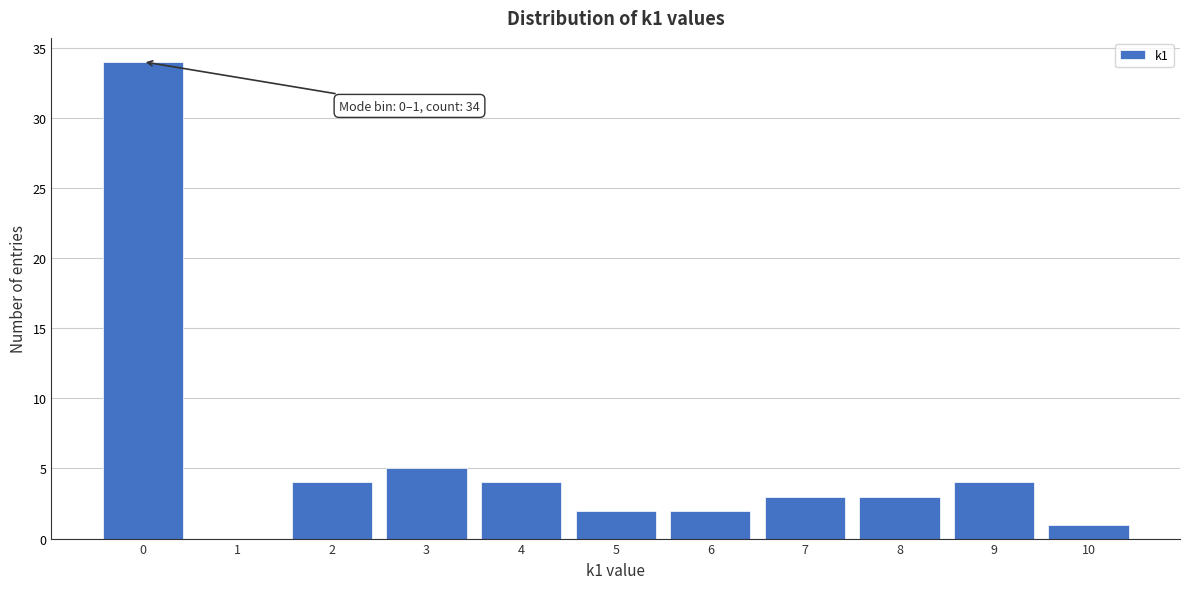

Reading left to right, list all the values displayed in this chart.

0=34	1=0	2=4	3=5	4=4	5=2	6=2	7=3	8=3	9=4	10=1